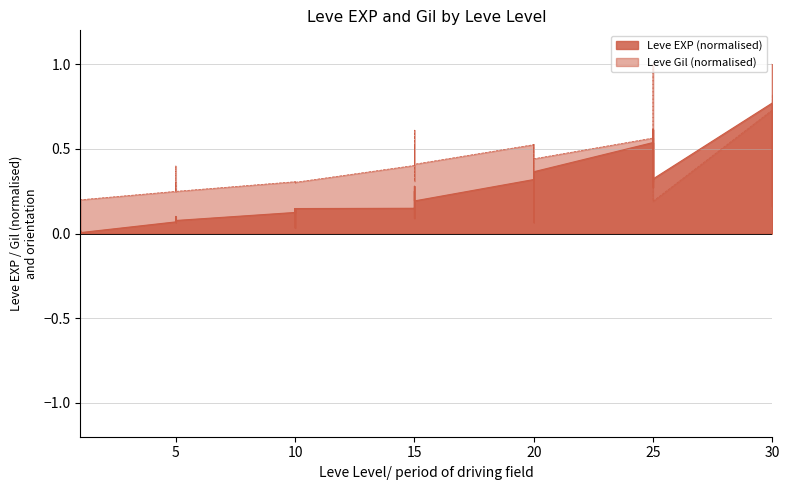

What is the average value of the Leve Gil series?

0.4